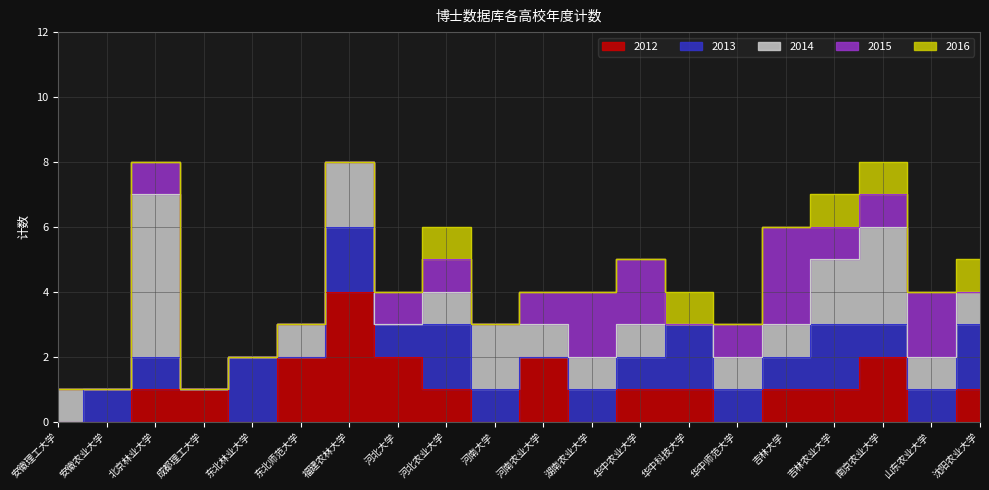

How many data points in 2013 are less than 1?

4